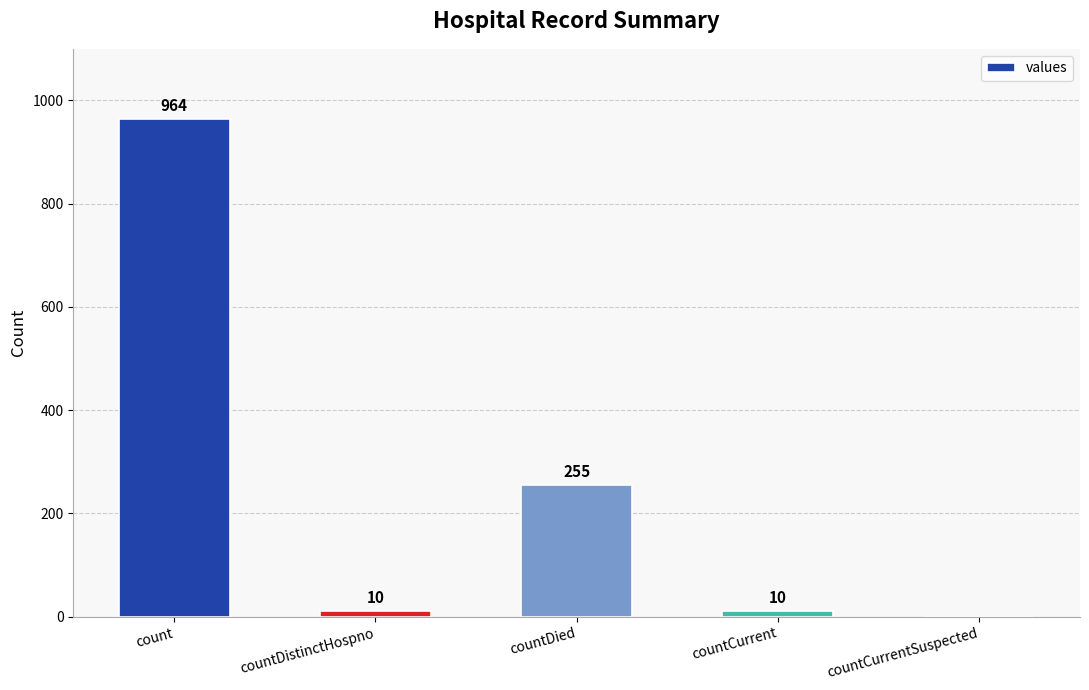

Reading left to right, transcribe all the data shown in this chart.

964	10	255	10	0